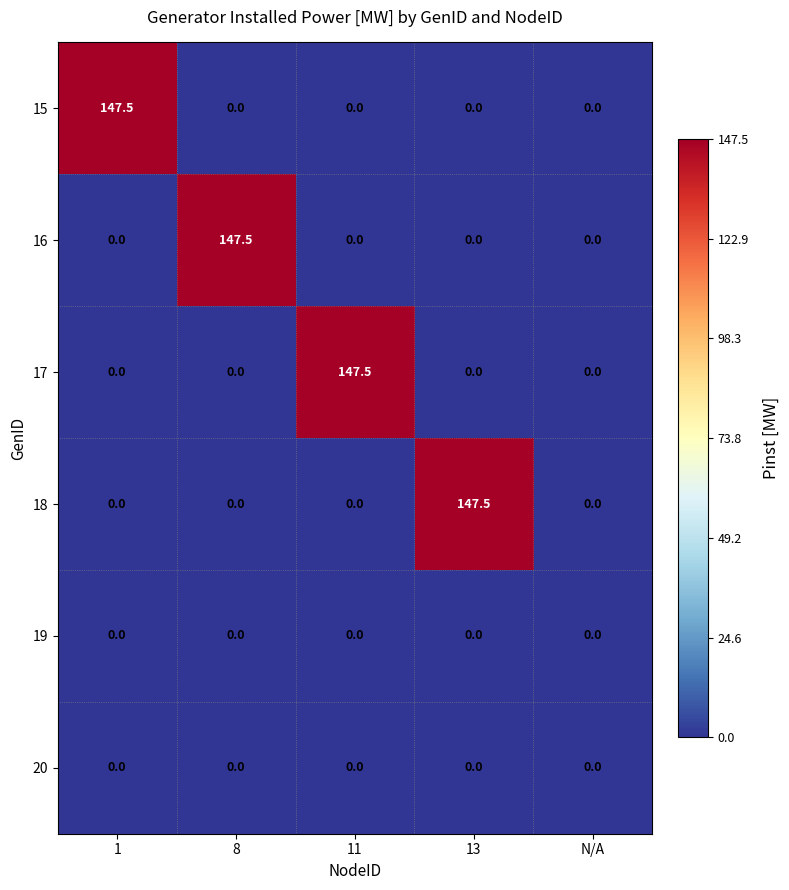

Between 8 and N/A, which series saw the biggest shift?

16